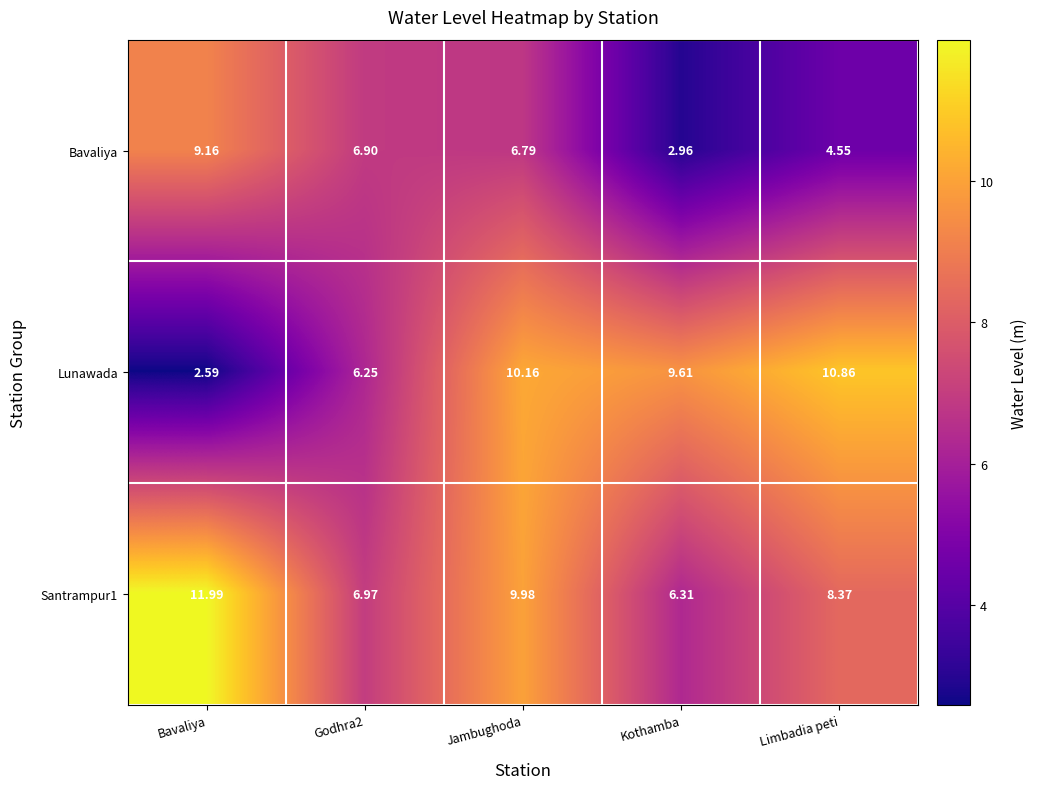

At which category does the chart reach its peak across all series?

Bavaliya